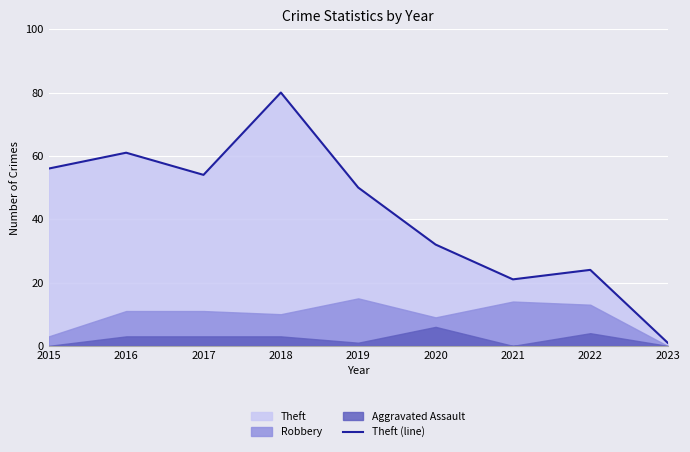

What is the sum of all values?

379